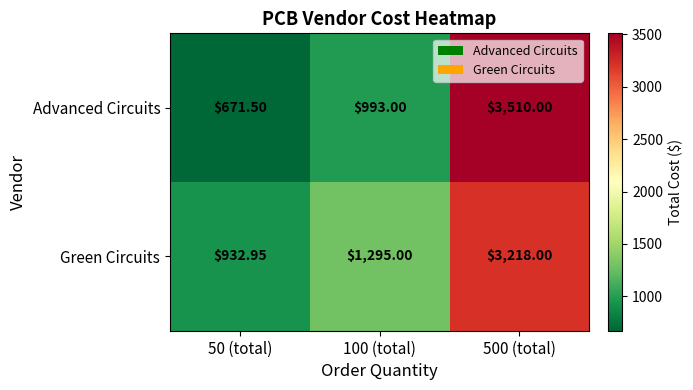

Which series has the largest total across all categories?

Green Circuits